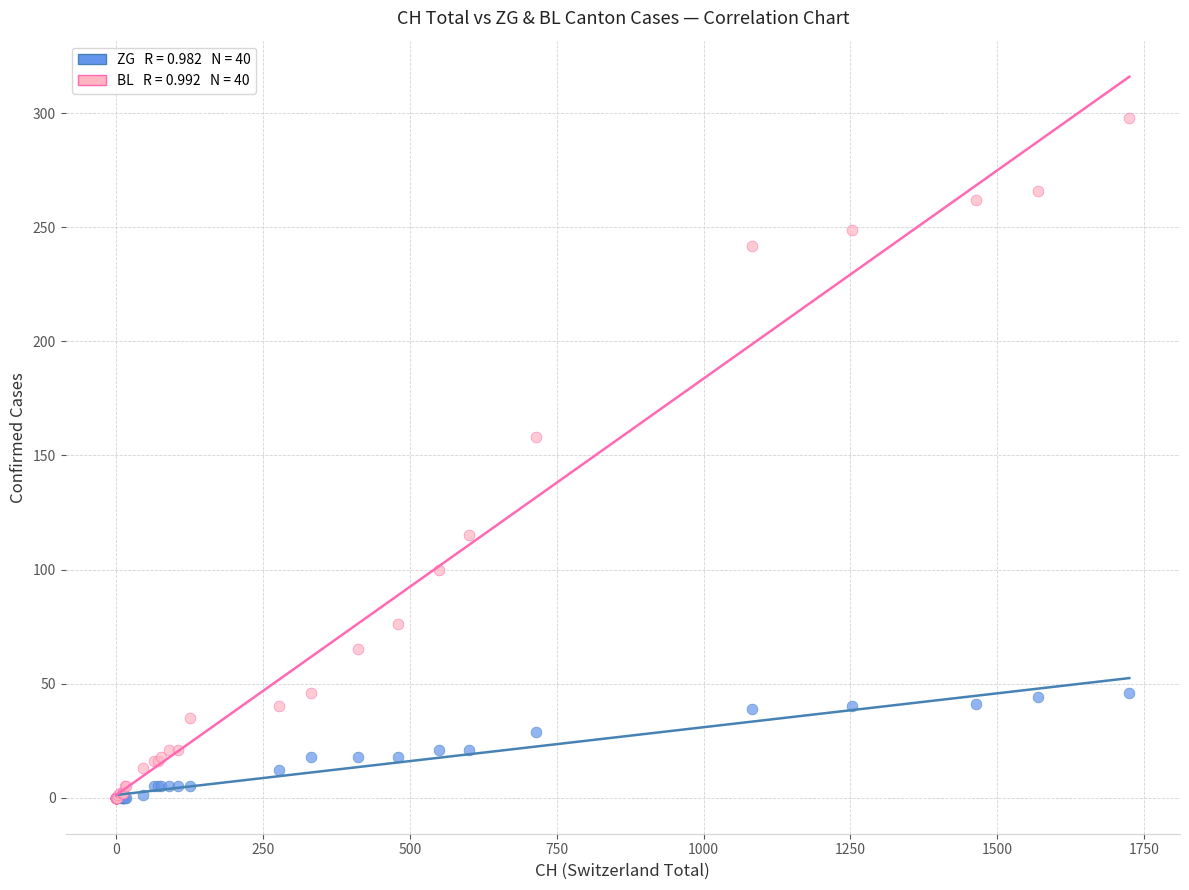

Across all series, what Y value is closest to 149?

158